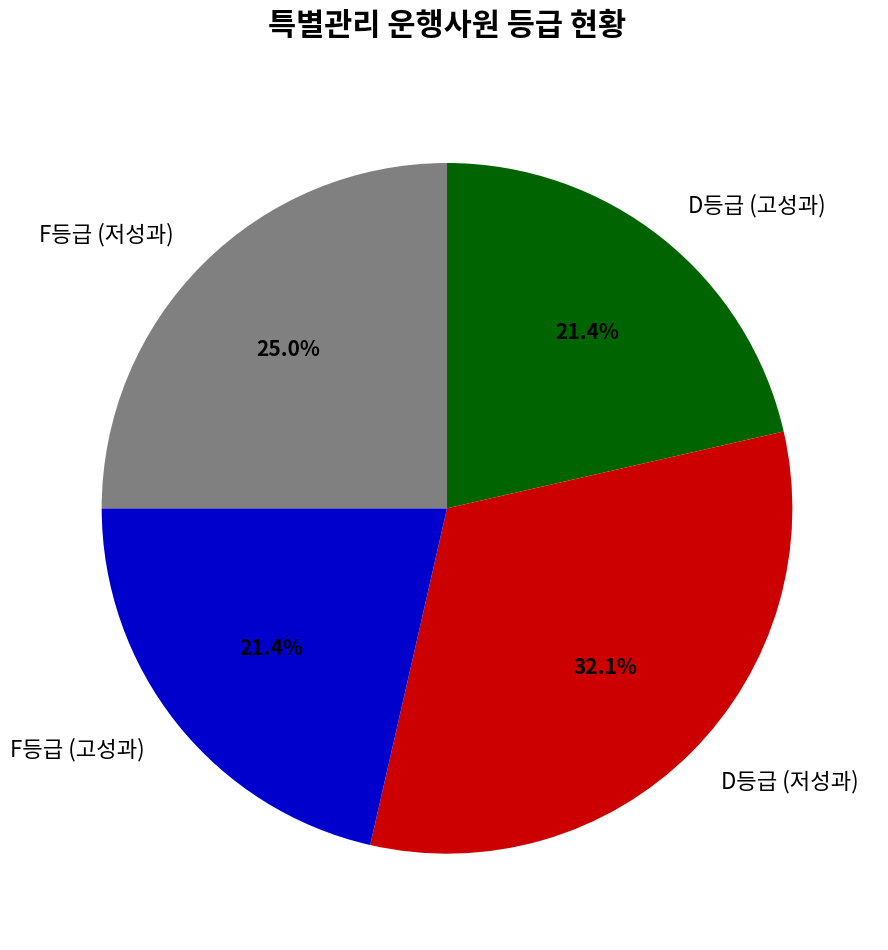

Does any single category account for the majority?

No